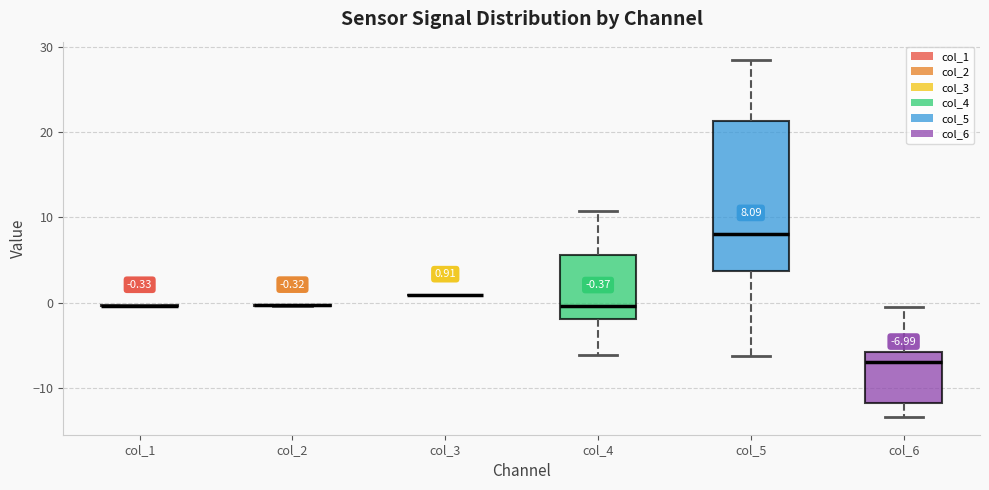

Which box is the tallest, from its lower edge to its upper edge?

col_5